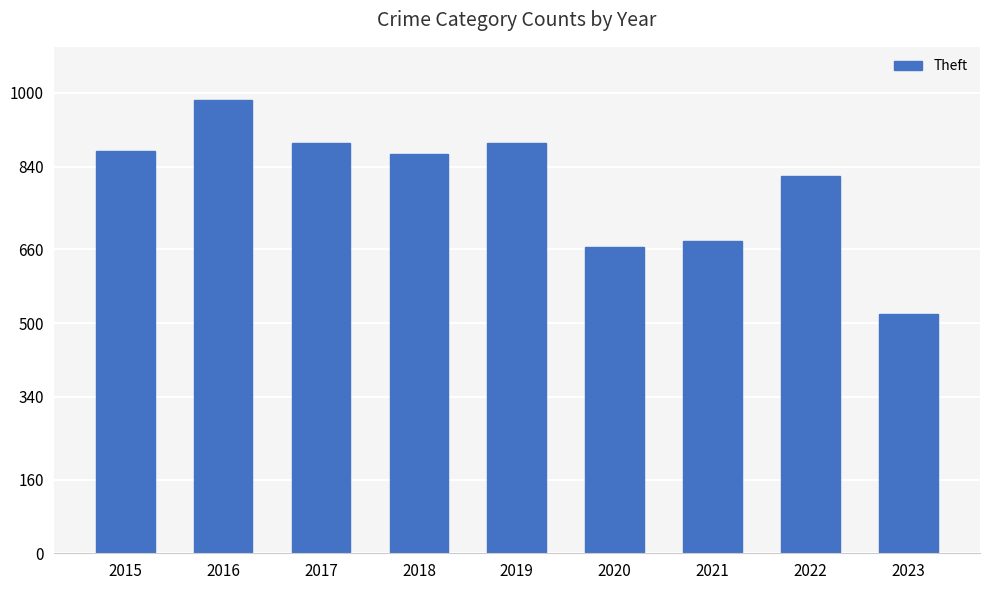

How many bars are there in total?

9